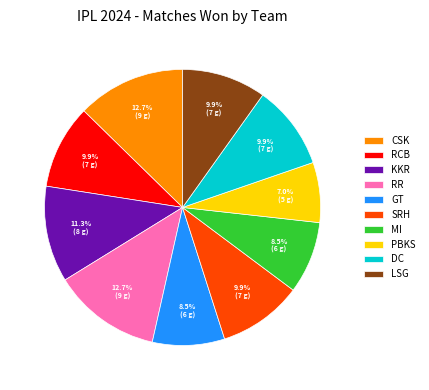

Which slice is the smallest?

PBKS